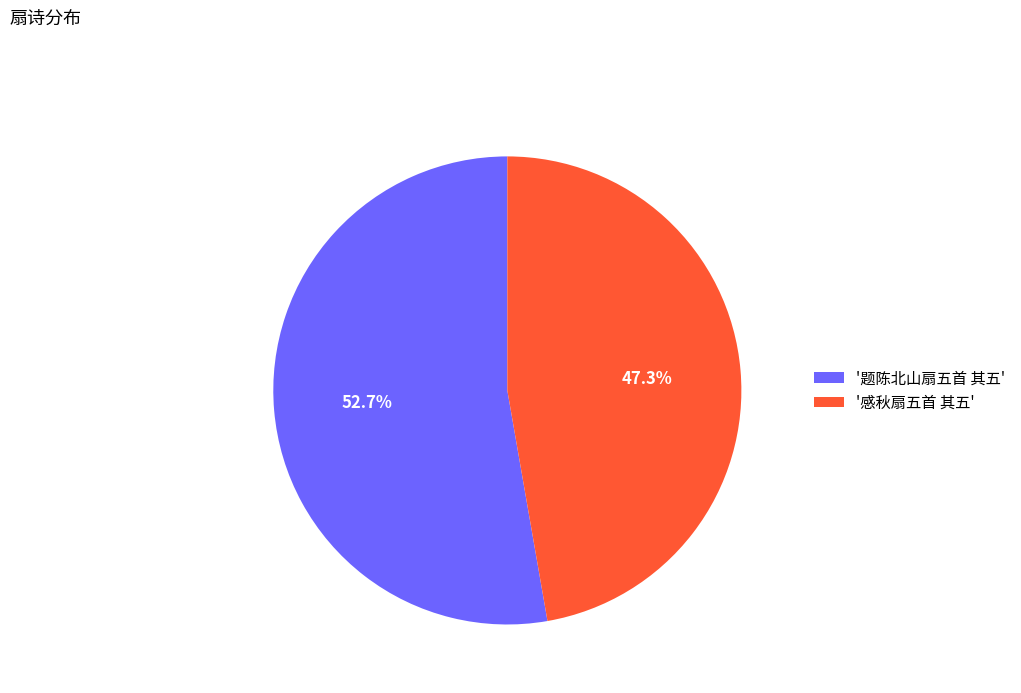

To the nearest percent, what is the difference between the largest and smallest slice percentages?

5%